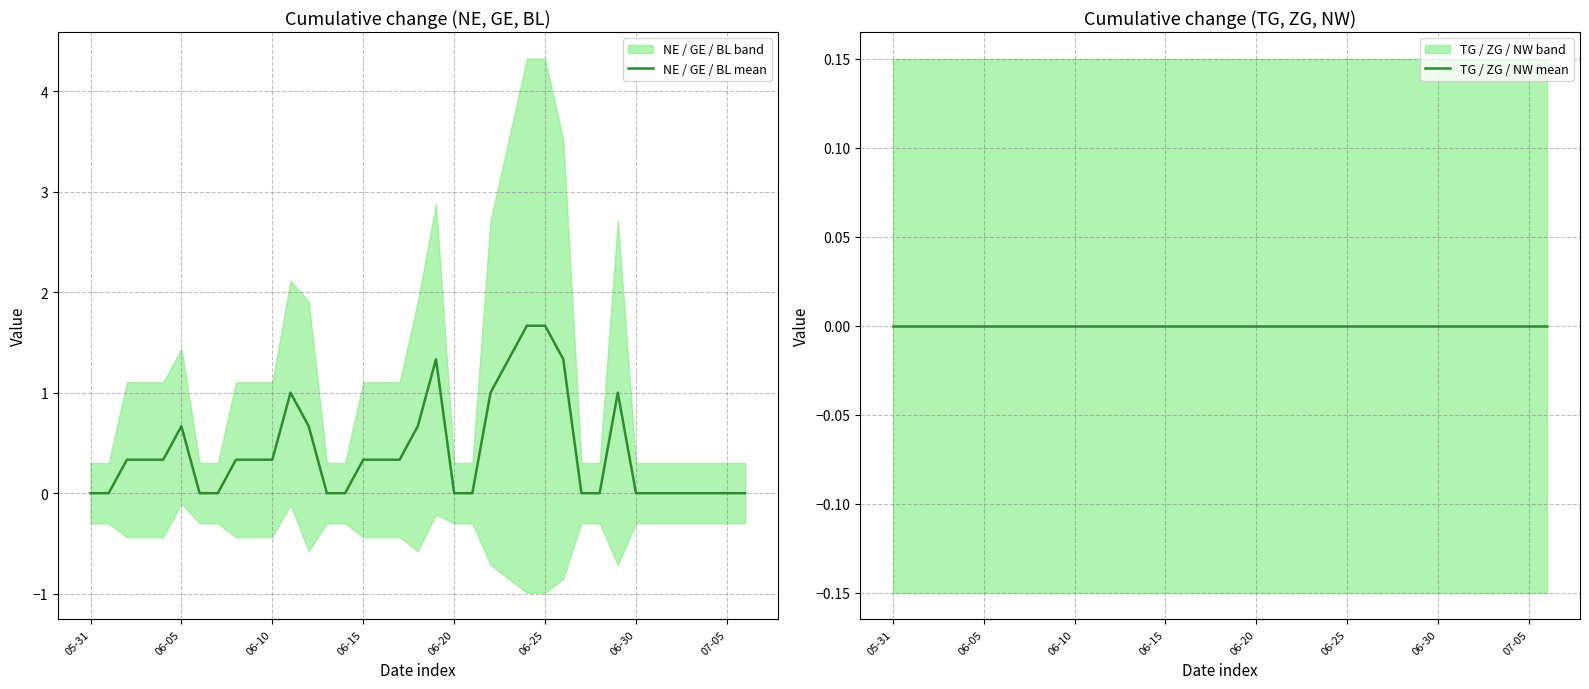

What is the highest value of the NE / GE / BL mean series?

1.7